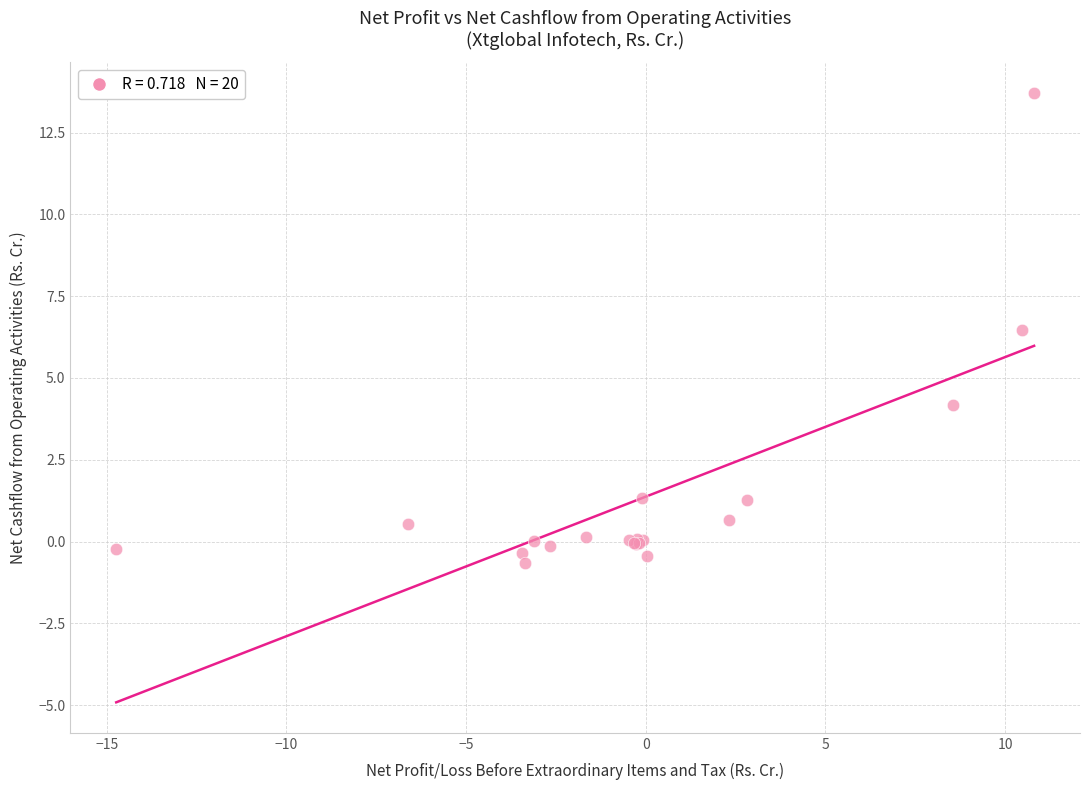

What Y value in the scatter plot is closest to 6?

6.5